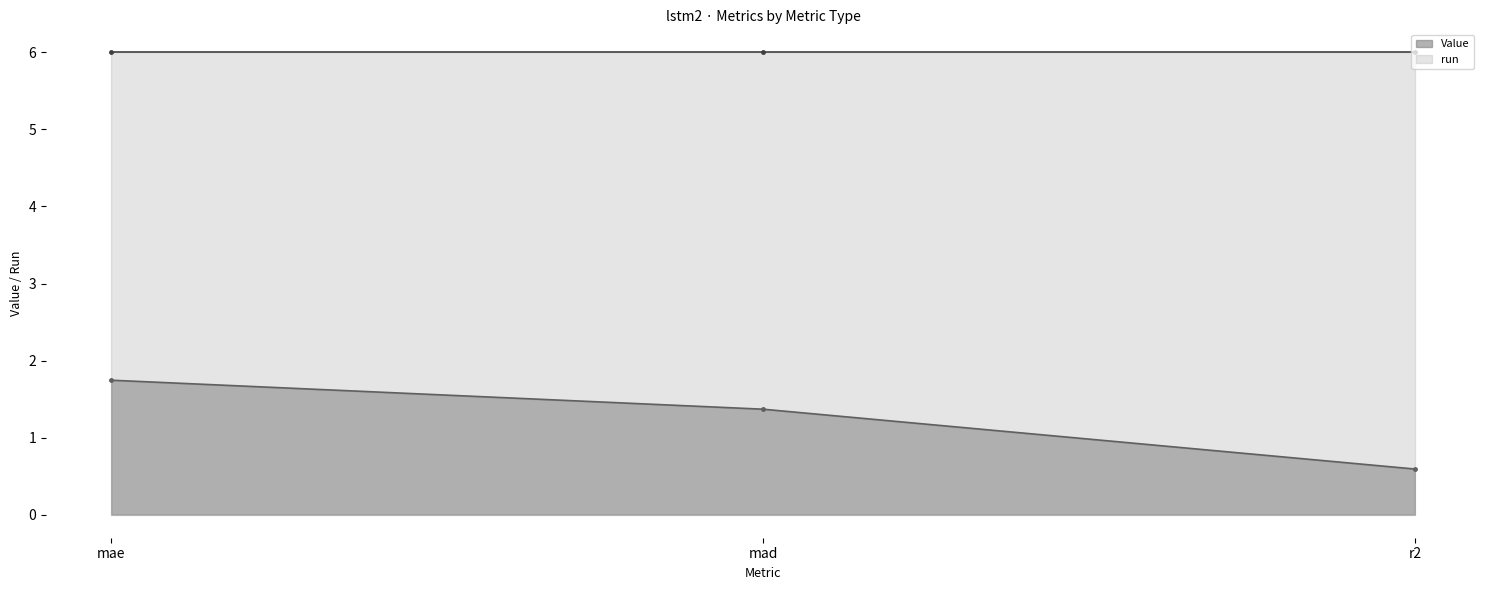

Which category has the lowest value in the Value series?

r2